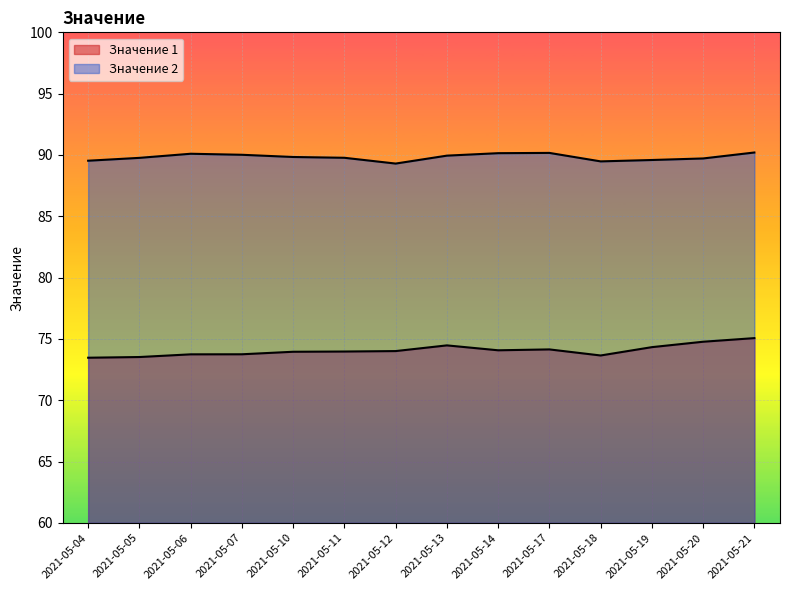

True or false: Значение 1 and Значение 2 cross at least once.

False